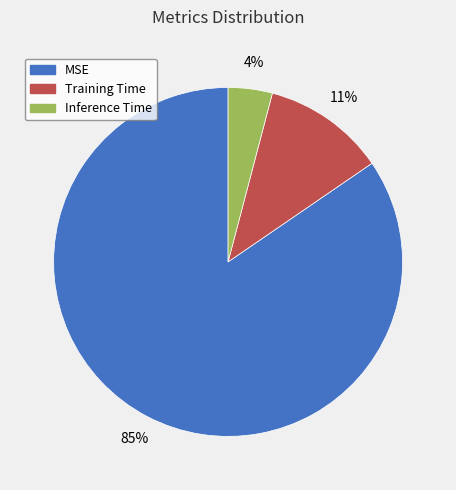

To the nearest percent, what is the average slice percentage?

33%